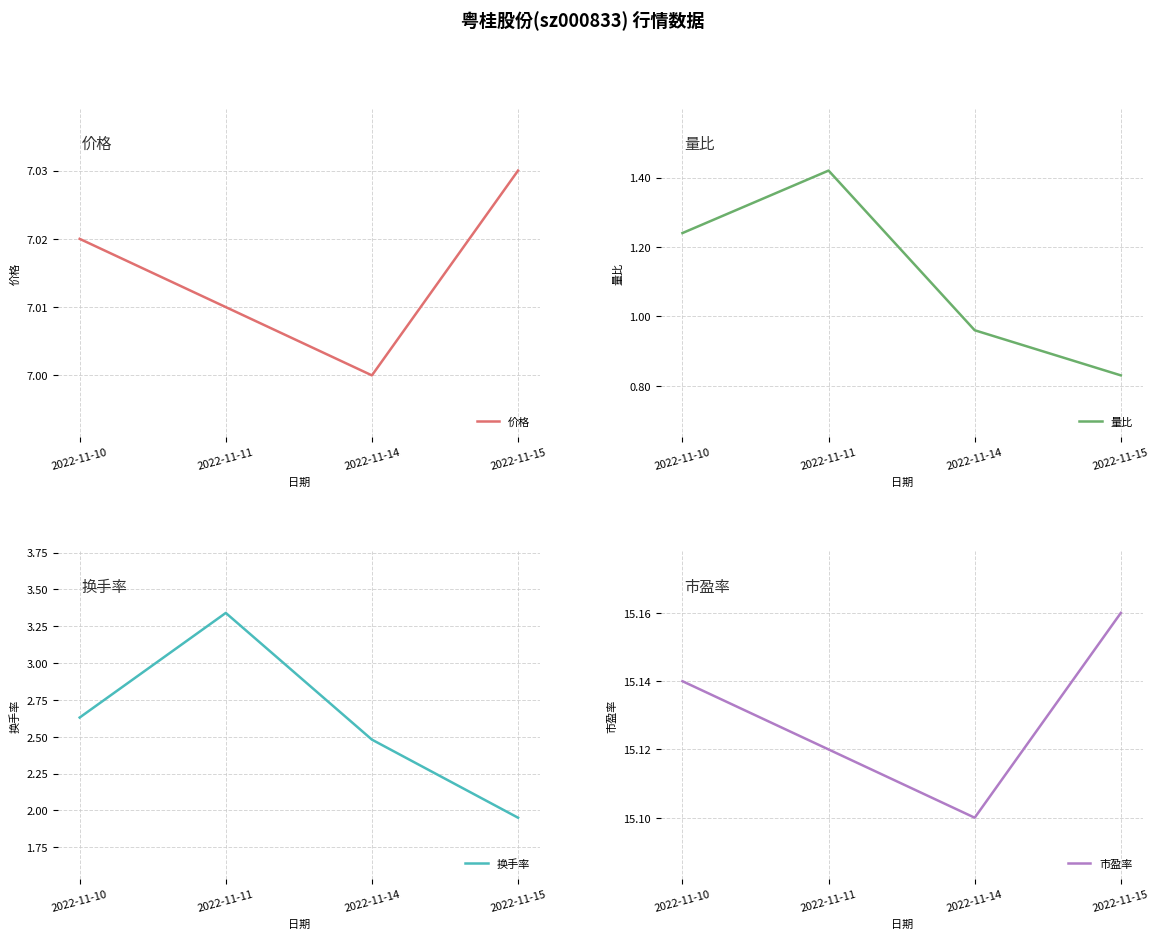

Count the number of categories in the chart.

4